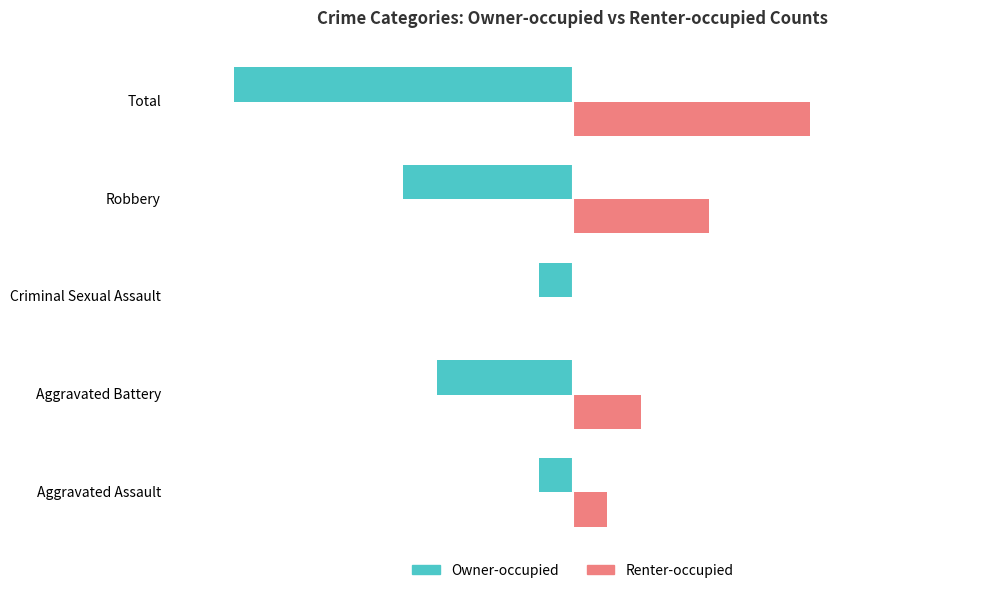

What are all the series names shown in the legend?

Owner-occupied, Renter-occupied